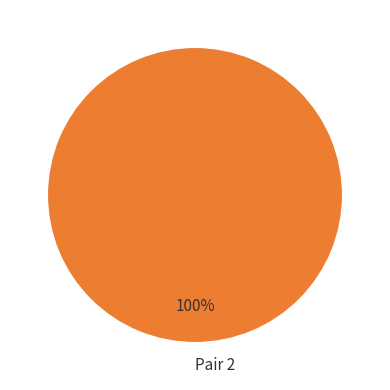

Does Pair 2 represent more than half of the total?

Yes